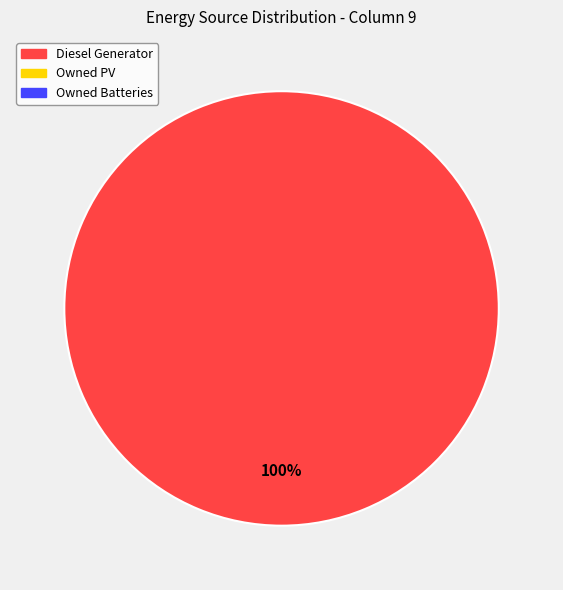

Is there any slice that represents more than half of the pie?

Yes